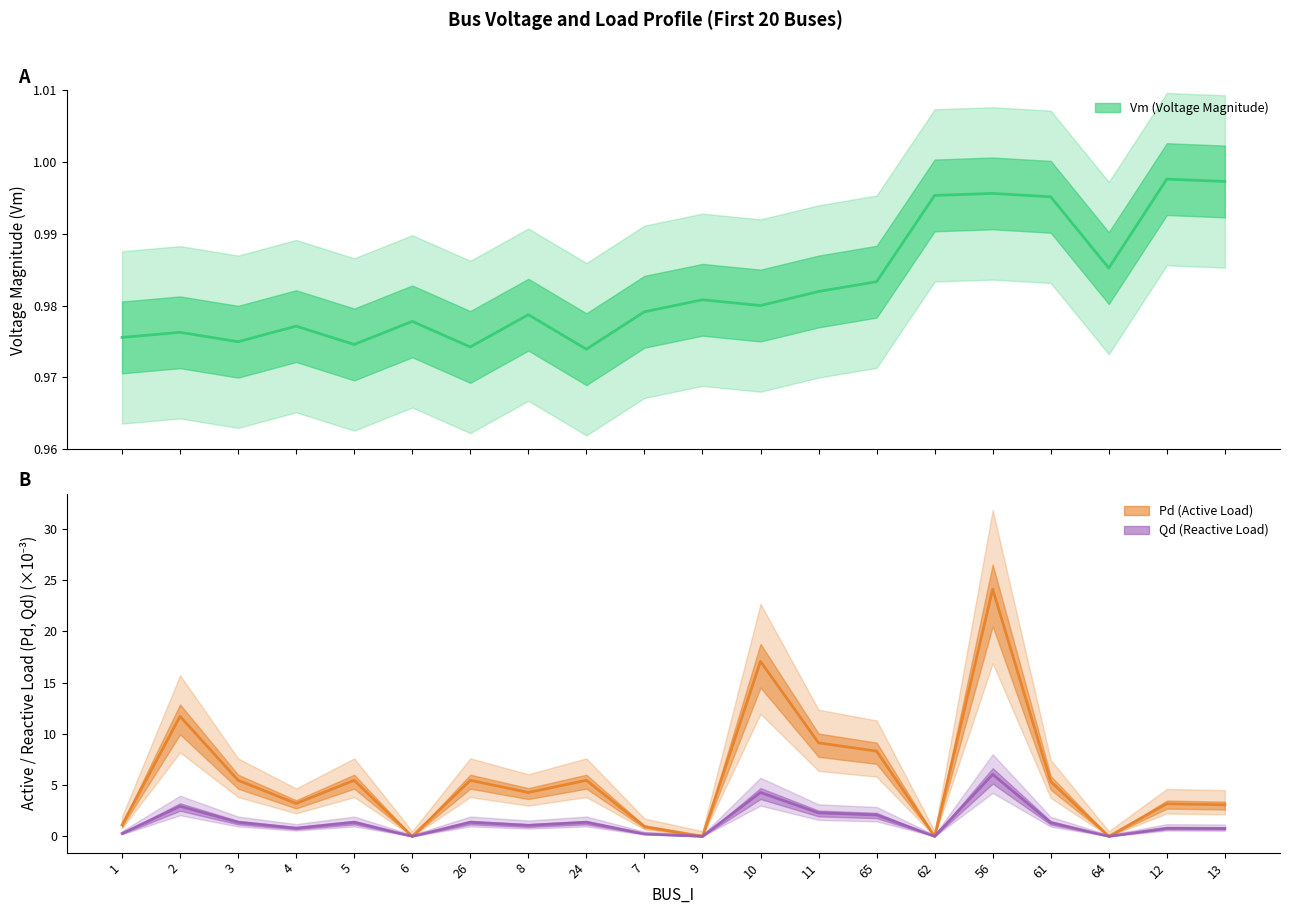

Is it true that Vm equals 0.2 at 26?

False